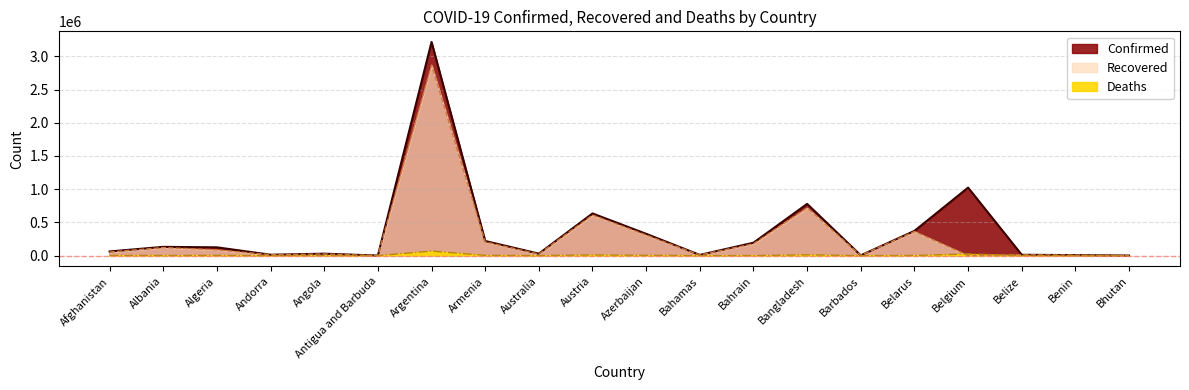

Read the Recovered value at Argentina, to the nearest 50.

2869350